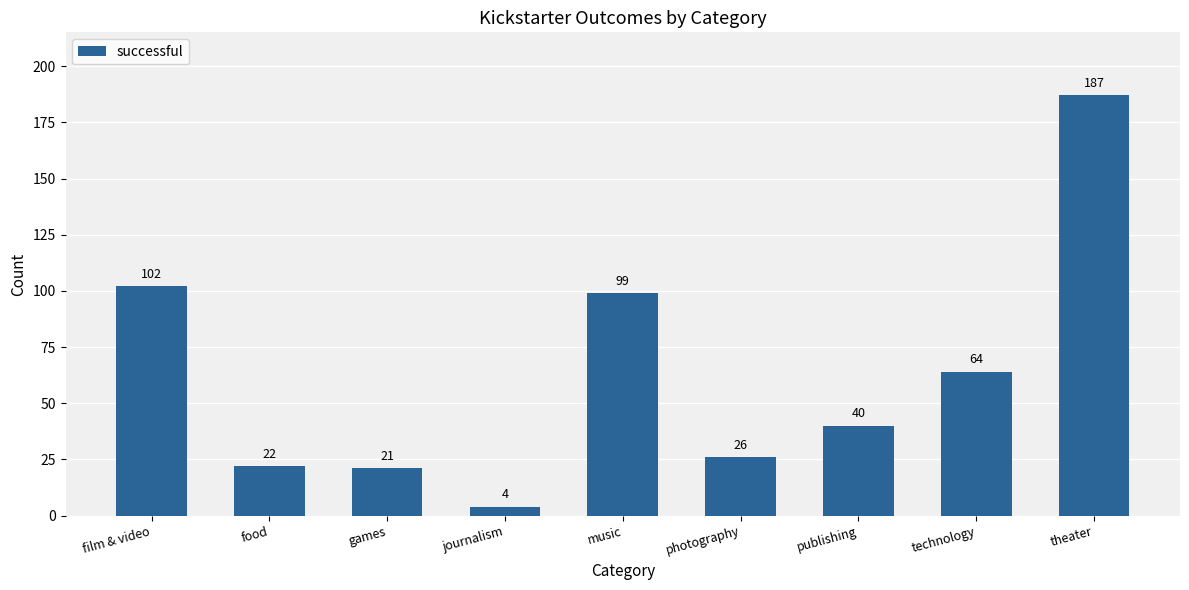

What is the sum of all values?

565